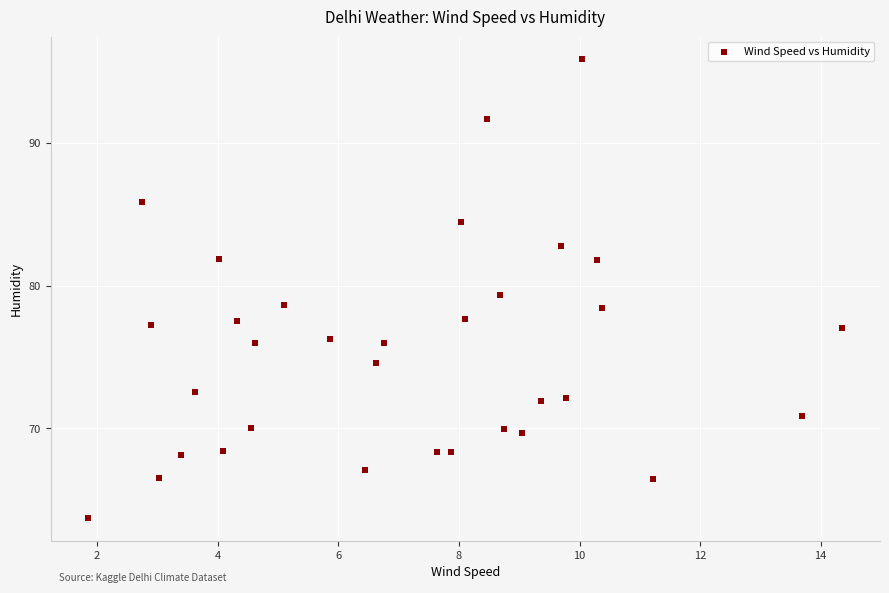

What is the range of Y values (max minus min)?

32.1